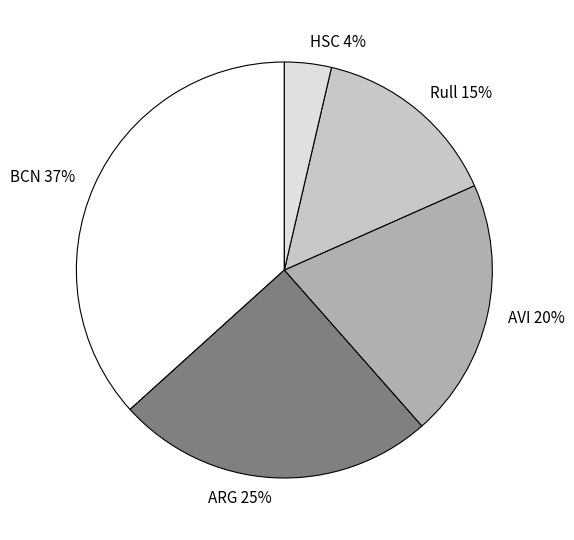

To the nearest percent, what is the difference between the largest and smallest slice percentages?

33%